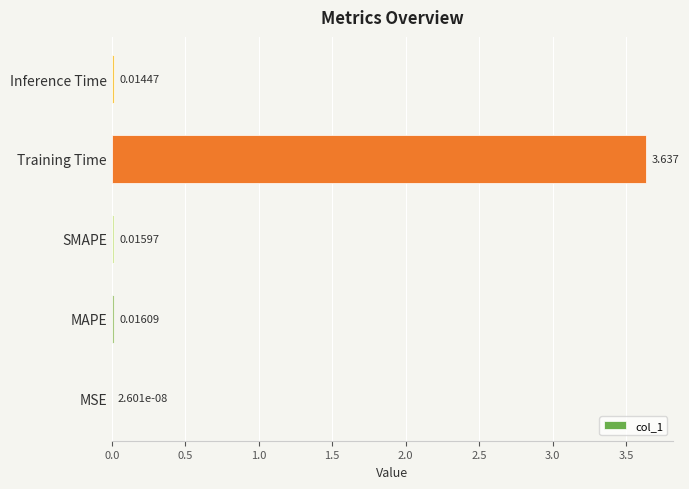

Which has a higher value, Inference Time or MSE?

Inference Time